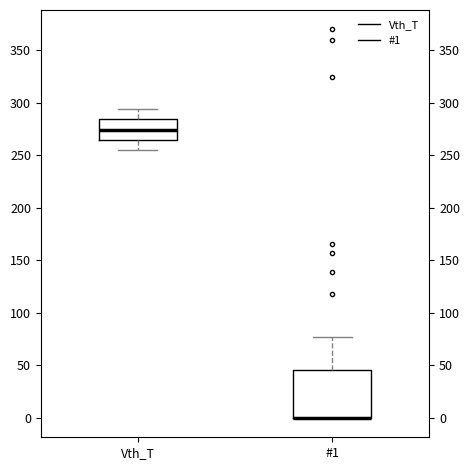

Reading left to right, read every box against the y-axis: the position of its median line, the range the box covers, and the ends of its whiskers. The values are not printed on the chart, so give them approximately, as read against the axis.

Vth_T: median 275, box 265 to 285, whiskers 255 to 295
#1: median 0 (drawn on the box's lower edge), box 0 to 45, whiskers 0 to 75